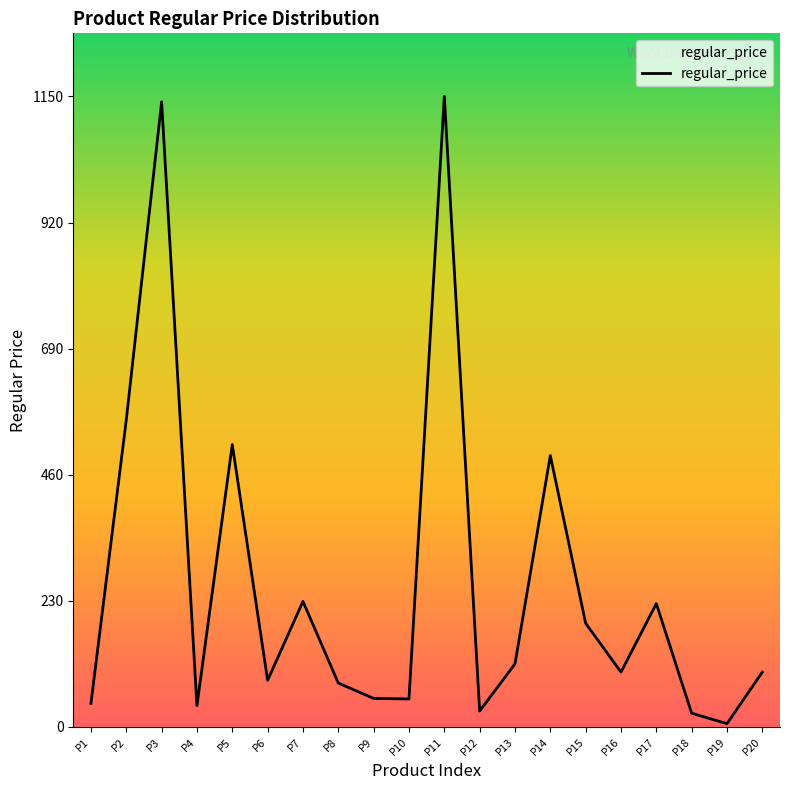

At which category does the chart reach its minimum across all series?

P19